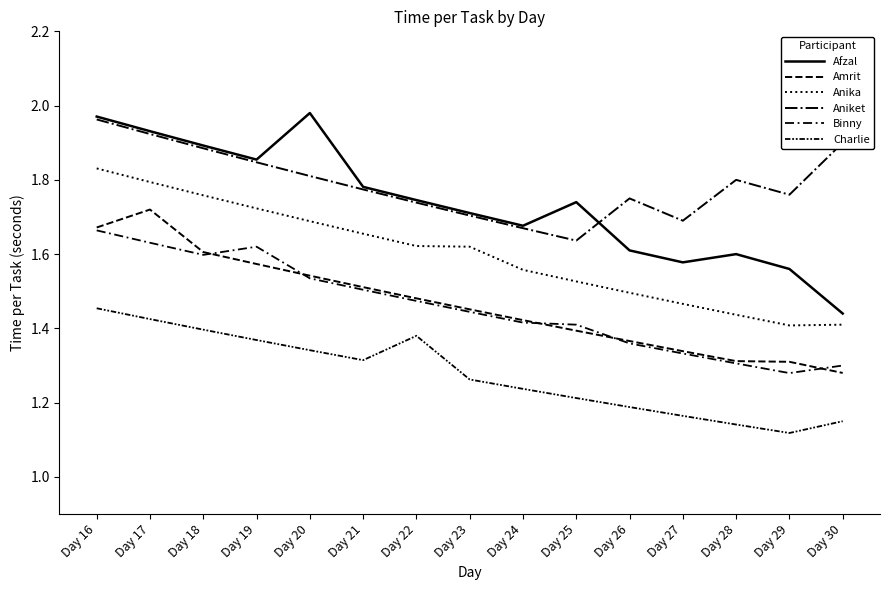

Reading left to right, list all the values displayed in this chart.

Afzal: 2.0	1.9	1.9	1.9	2.0	1.8	1.7	1.7	1.7	1.7	1.6	1.6	1.6	1.6	1.4
Amrit: 1.7	1.7	1.6	1.6	1.5	1.5	1.5	1.5	1.4	1.4	1.4	1.3	1.3	1.3	1.3
Anika: 1.8	1.8	1.8	1.7	1.7	1.7	1.6	1.6	1.6	1.5	1.5	1.5	1.4	1.4	1.4
Aniket: 2.0	1.9	1.9	1.8	1.8	1.8	1.7	1.7	1.7	1.6	1.8	1.7	1.8	1.8	1.9
Binny: 1.7	1.6	1.6	1.6	1.5	1.5	1.5	1.4	1.4	1.4	1.4	1.3	1.3	1.3	1.3
Charlie: 1.5	1.4	1.4	1.4	1.3	1.3	1.4	1.3	1.2	1.2	1.2	1.2	1.1	1.1	1.1